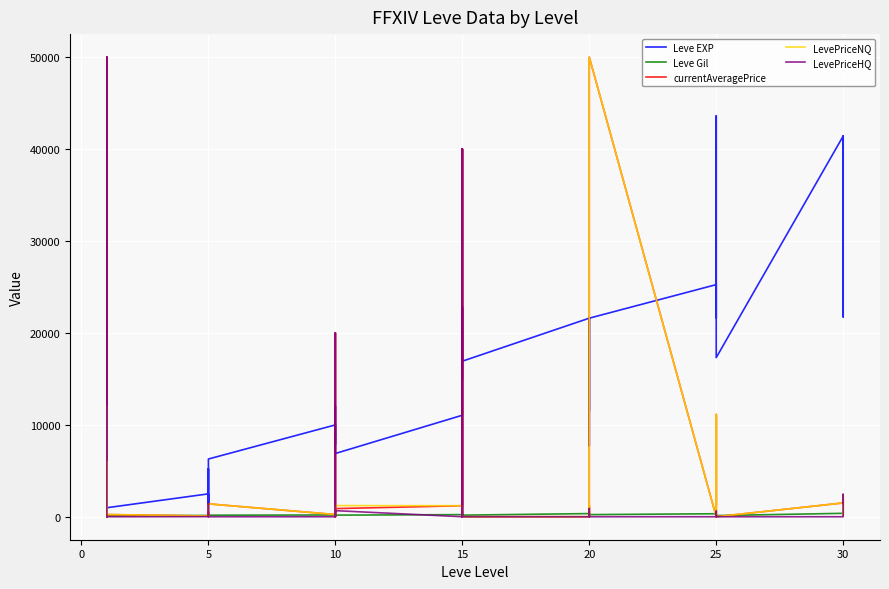

Which series has the largest total across all categories?

Leve EXP